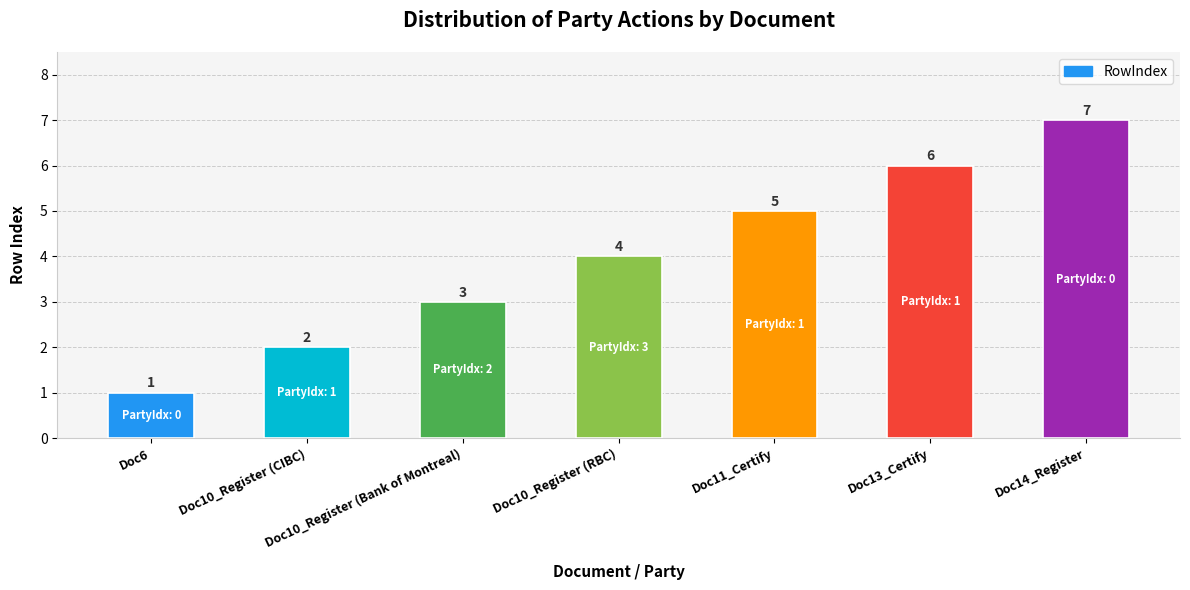

Count the values in the range 2 to 6.

5